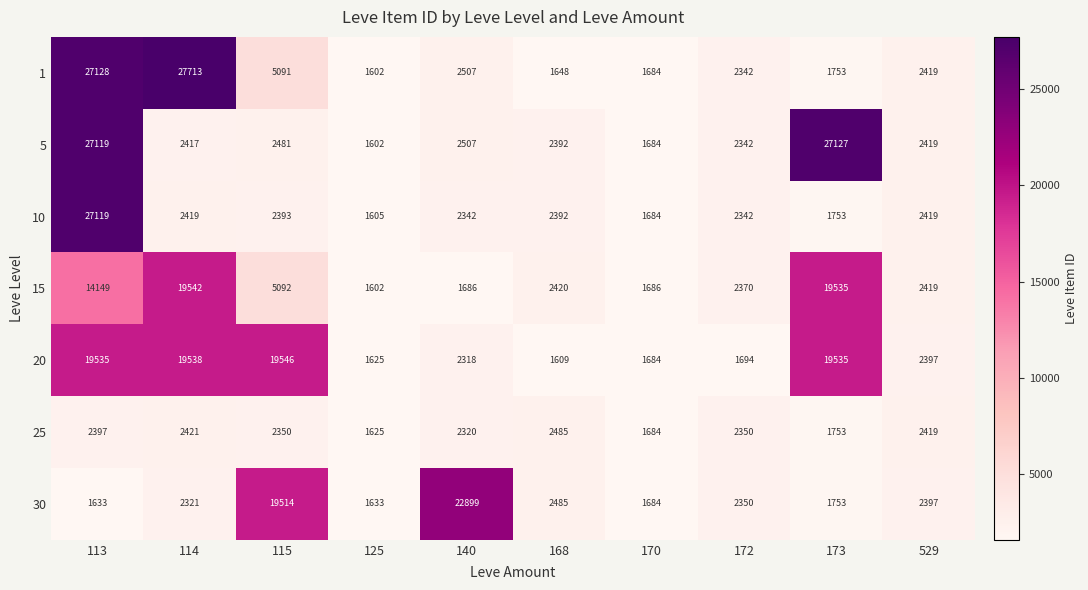

What is the difference between the highest and lowest values at 173?

25374